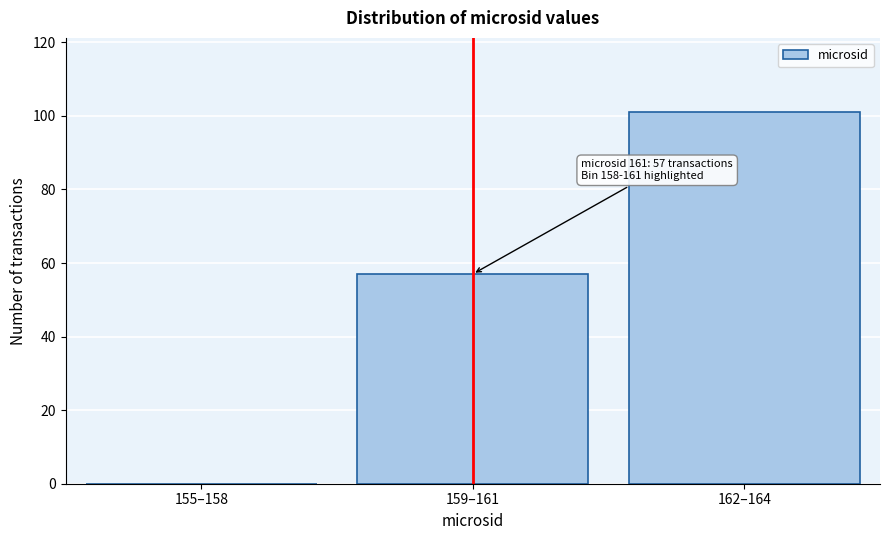

Reading left to right, list all the values displayed in this chart.

155–158=0	159–161=57	162–164=101